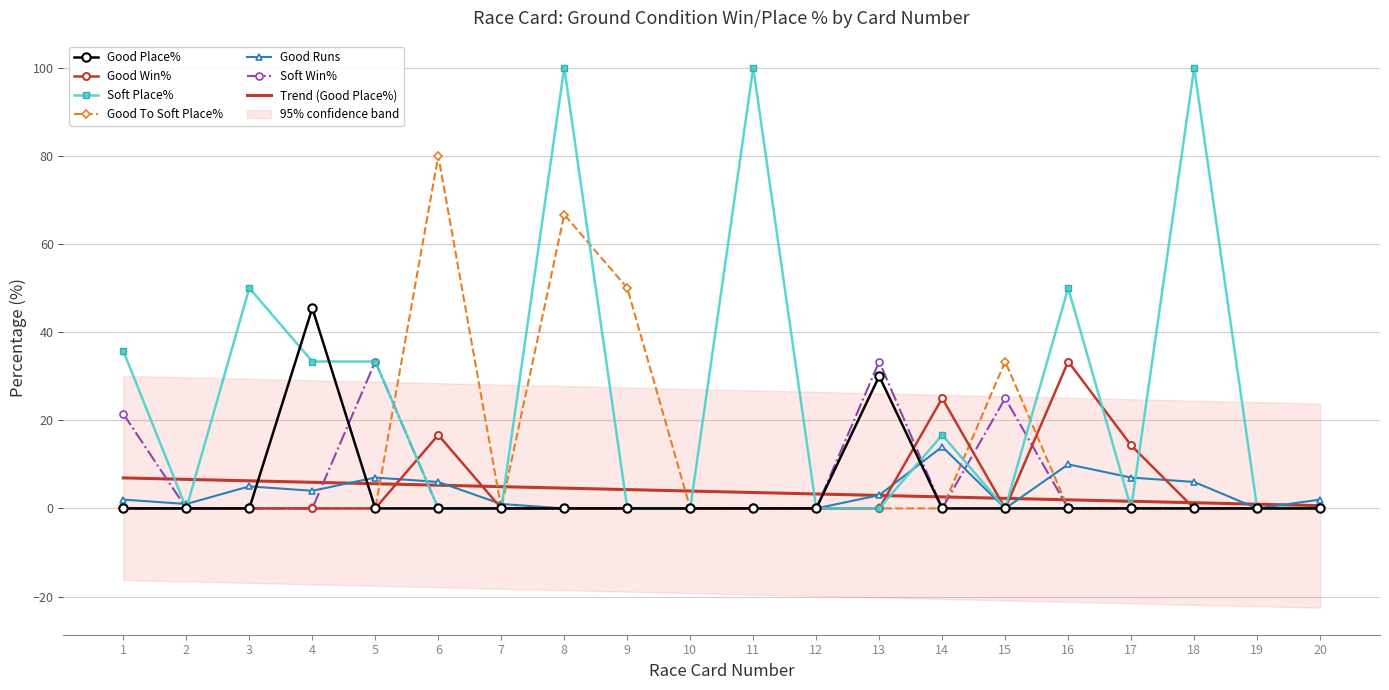

The value of Good Win% at 4 is 12.3. True or false?

False